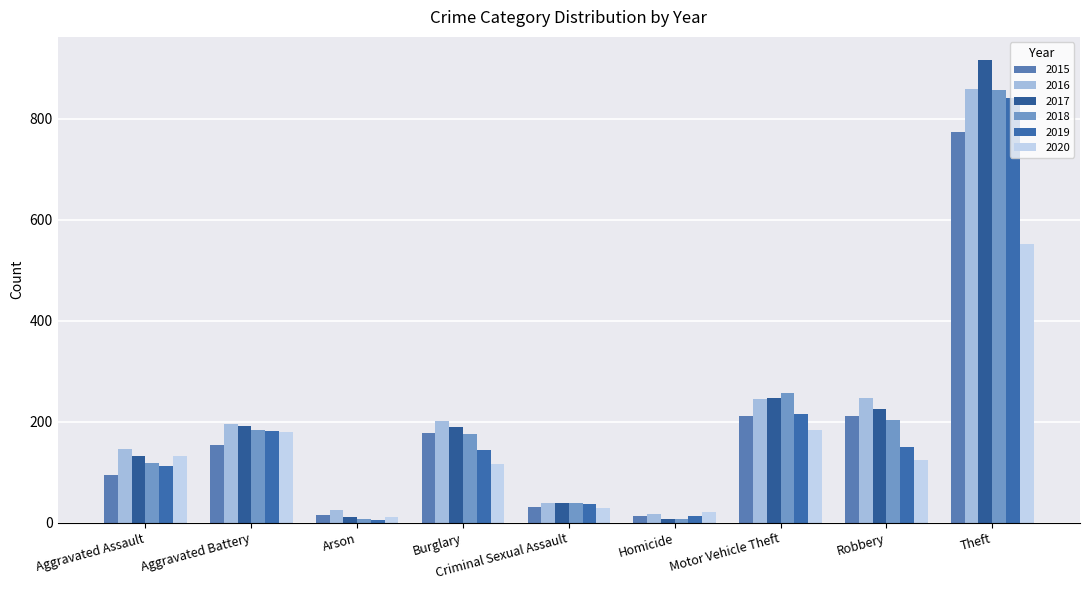

What is the total value across all series at Theft?

4796